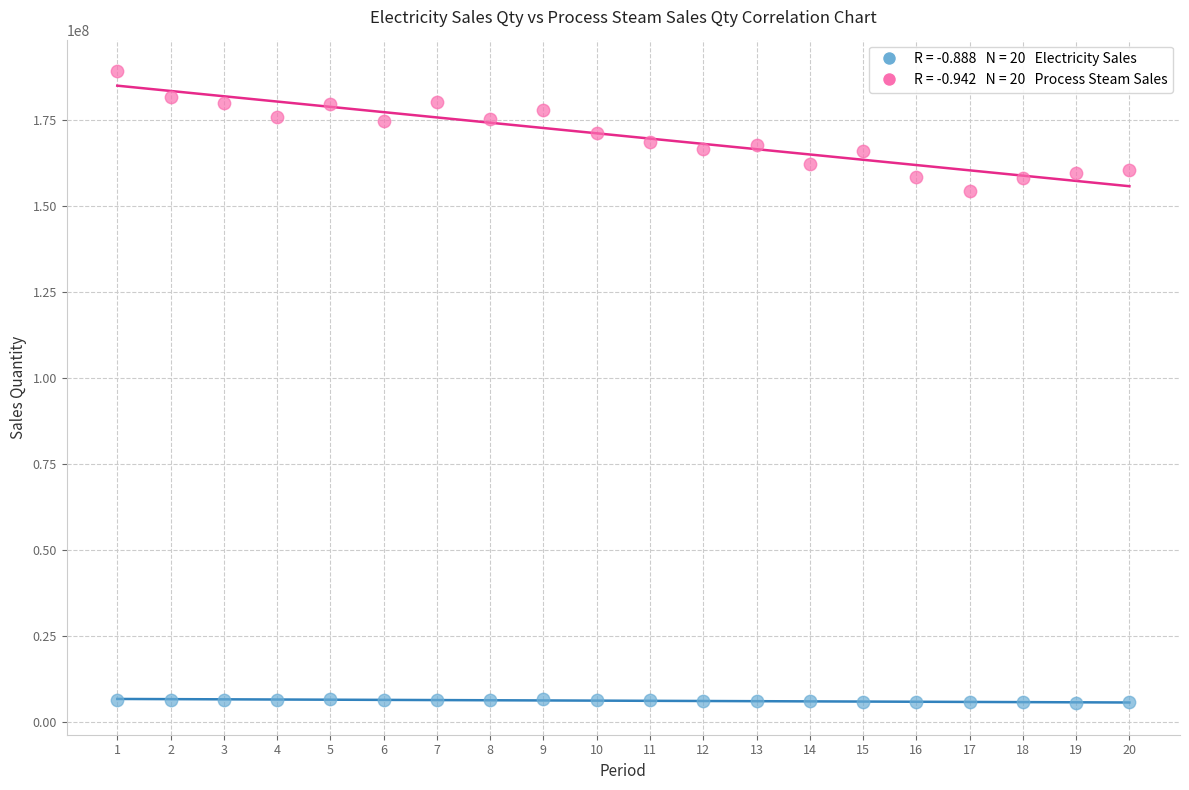

Across all data points, what is the range of Y values (max minus min)?

183636890.0